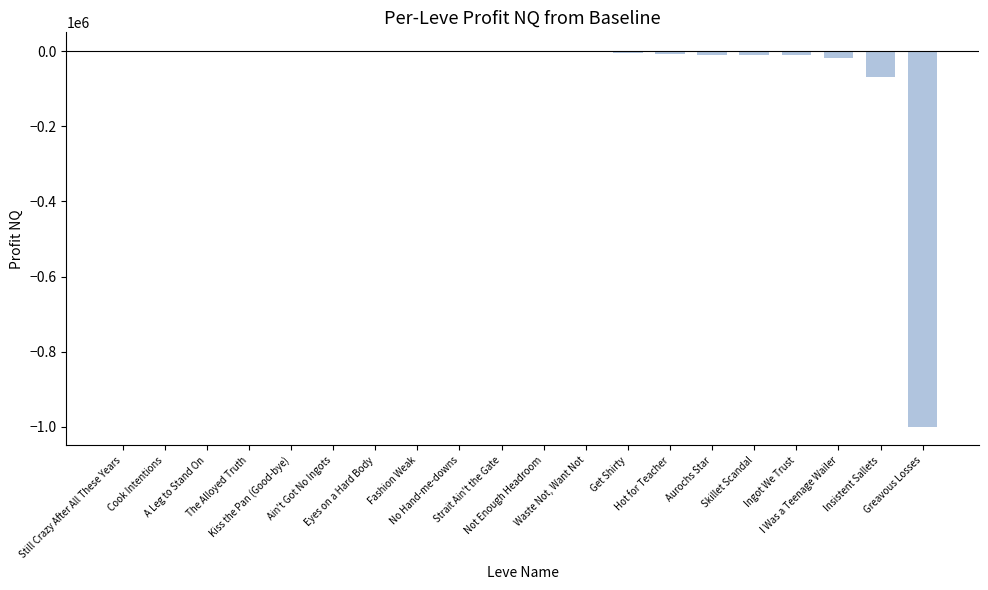

What is the sum of all values?

-1134009.2